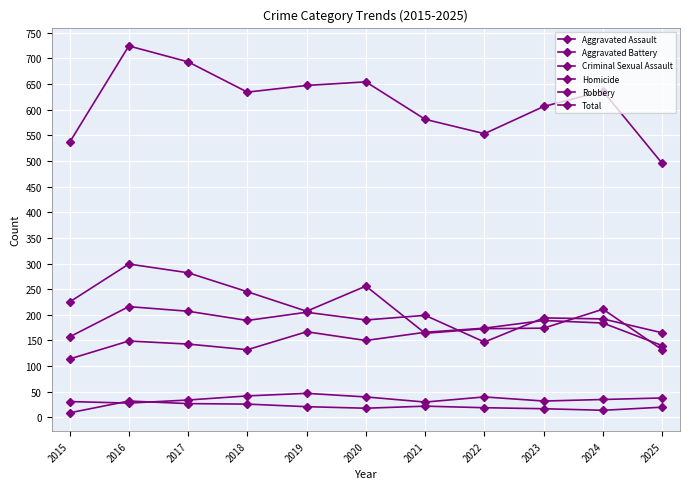

Does the chart have visible grid lines?

Yes